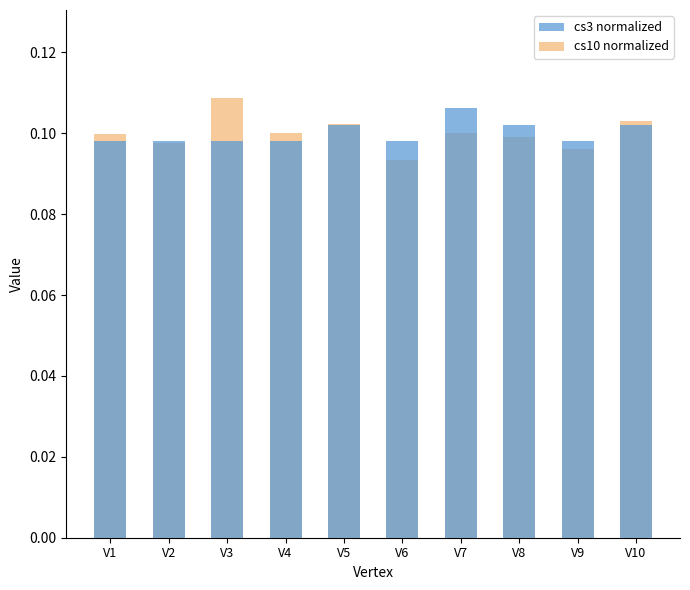

Reading right to left, what are all the values shown in this chart?

cs3 normalized: 0.1	0.1	0.1	0.1	0.1	0.1	0.1	0.1	0.1	0.1
cs10 normalized: 0.1	0.1	0.1	0.1	0.1	0.1	0.1	0.1	0.1	0.1